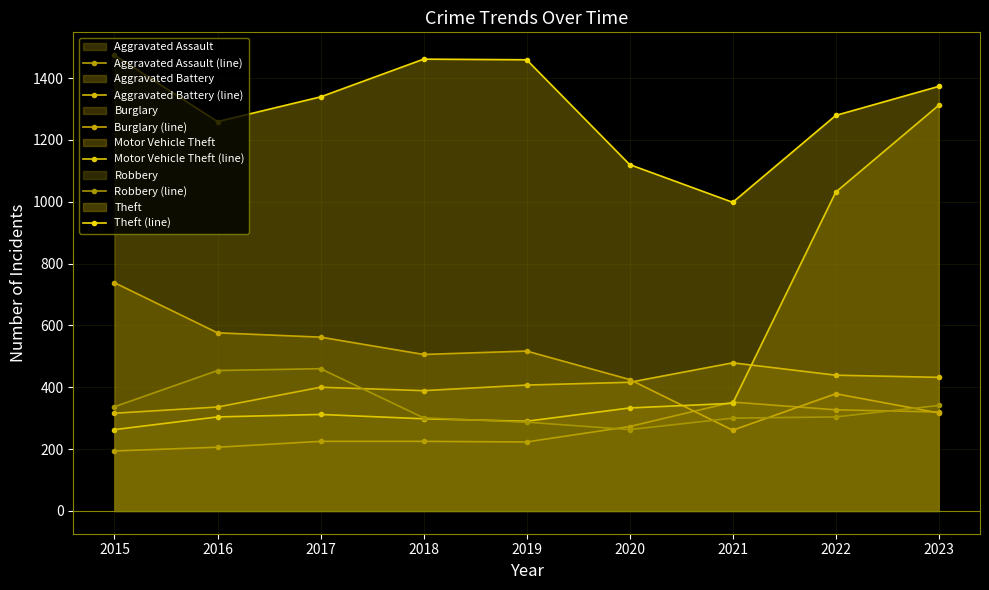

What are all the series names shown in the legend?

Aggravated Assault (line), Aggravated Battery (line), Burglary (line), Motor Vehicle Theft (line), Robbery (line), Theft (line)